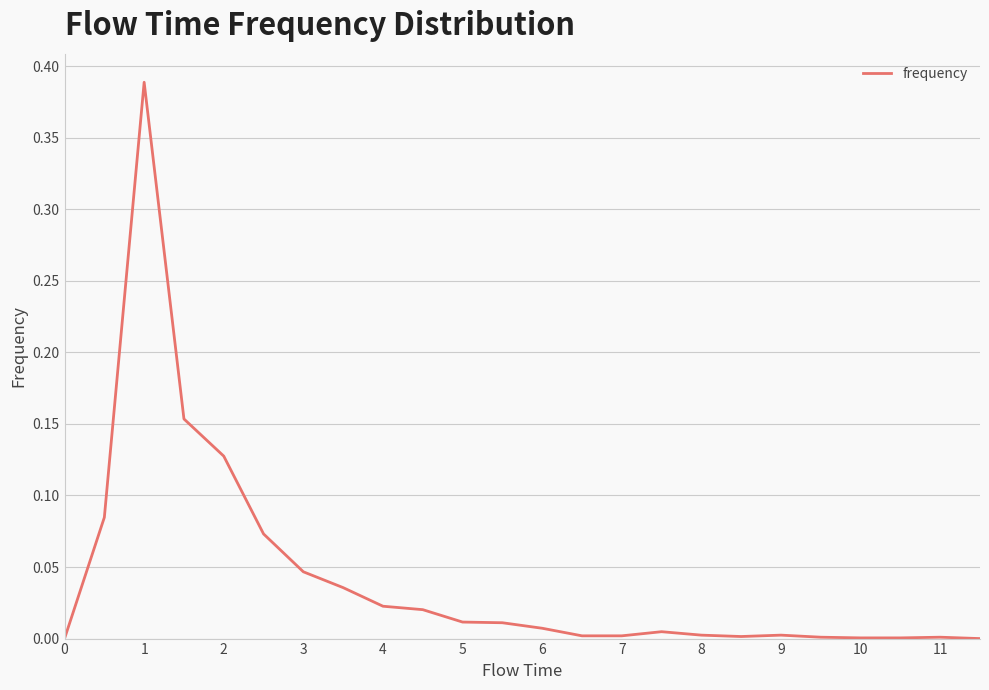

How many points are lower than both their immediate neighbors (excluding endpoints)?

1